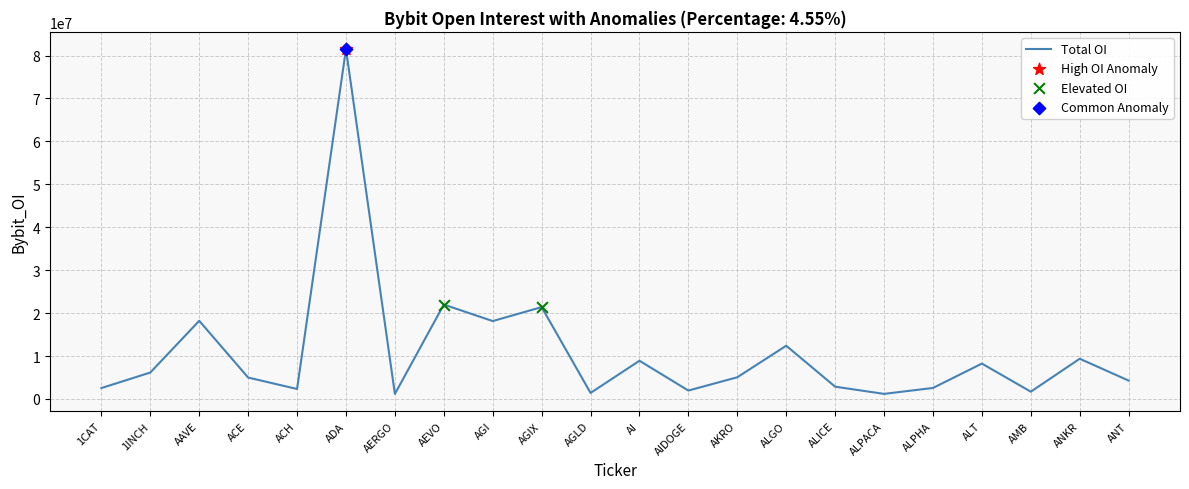

Between ALPHA and ADA, which is larger?

ADA